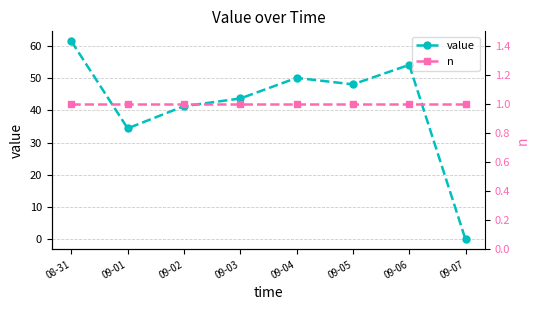

At which category is the sum across all series the highest?

08-31